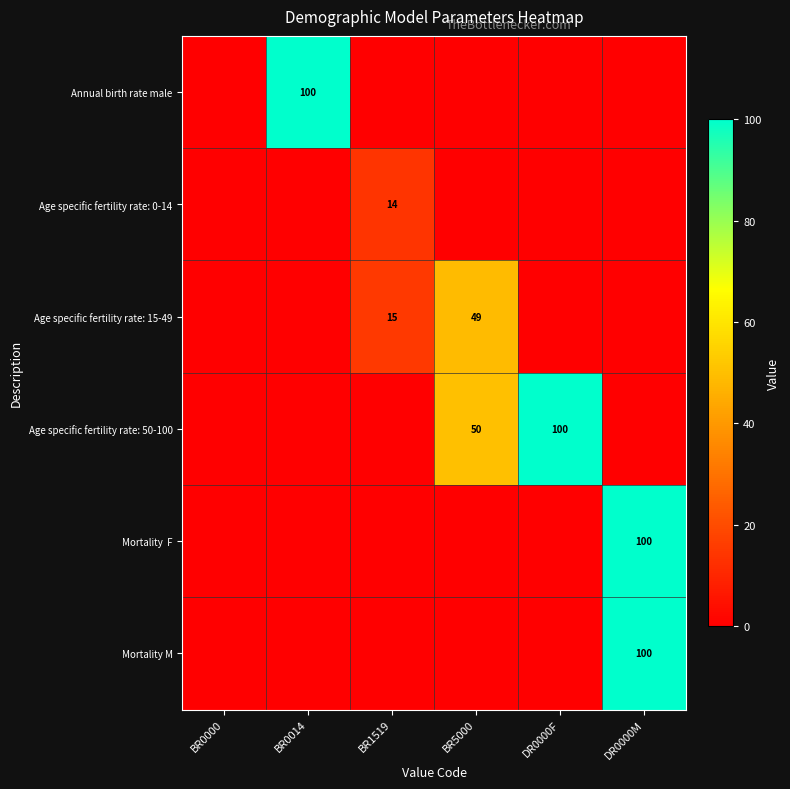

Is it true that Annual birth rate male equals 146 at BR0014?

False